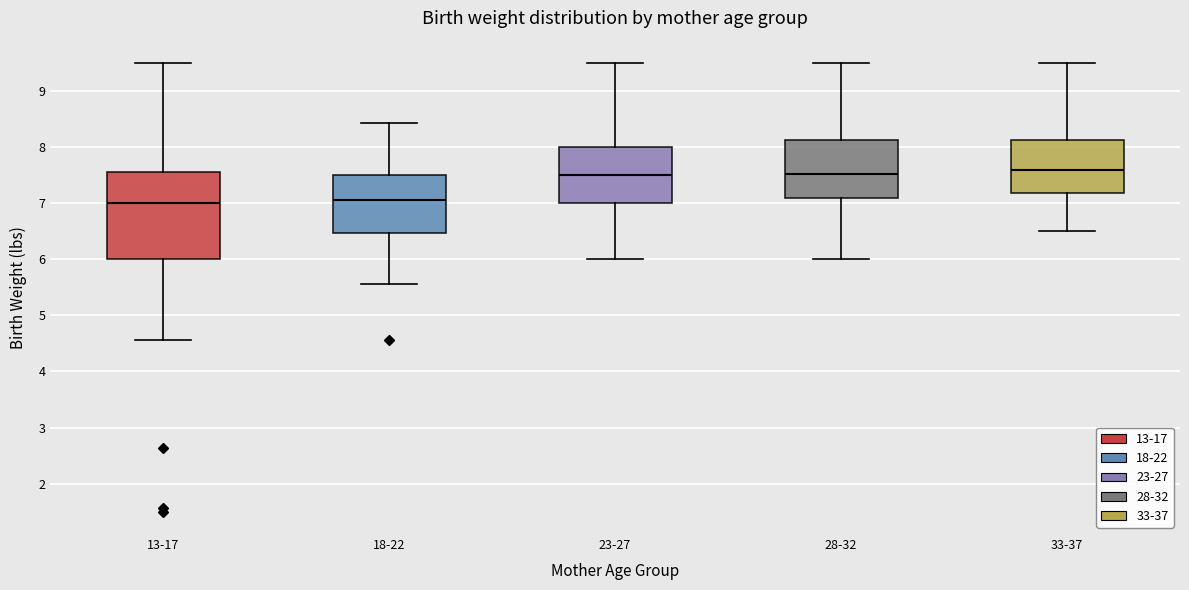

Reading left to right, transcribe this box plot: for each box, give where its median line is, the range the box spans, and where its two whiskers end, as read against the y-axis. The values are not printed on the chart, so give them approximately, as read against the axis.

13-17: median 7.0, box 6.0 to 7.6, whiskers 4.6 to 9.5
18-22: median 7.1, box 6.5 to 7.5, whiskers 5.6 to 8.4
23-27: median 7.5, box 7.0 to 8.0, whiskers 6.0 to 9.5
28-32: median 7.5, box 7.1 to 8.1, whiskers 6.0 to 9.5
33-37: median 7.6, box 7.2 to 8.1, whiskers 6.5 to 9.5